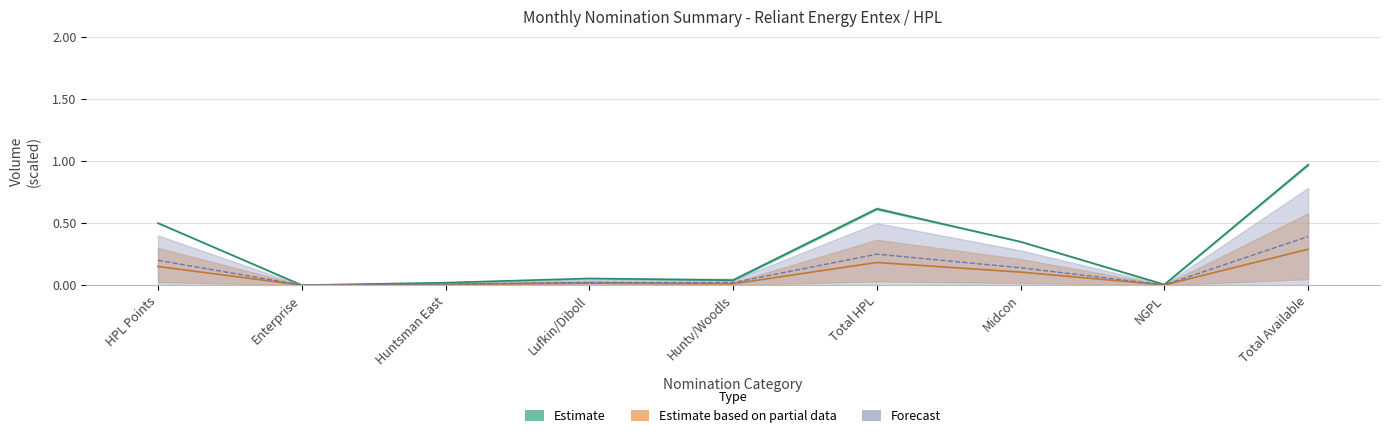

What is the label of the 3rd point from the left?

Huntsman East